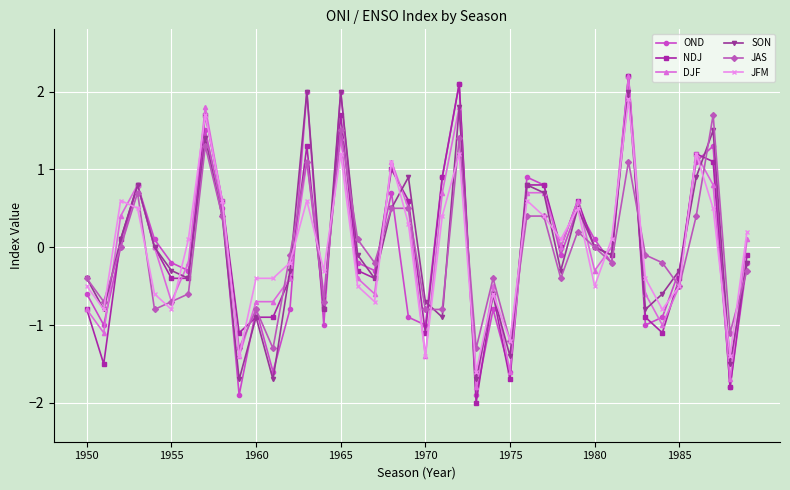

Count the number of data series in this chart.

6